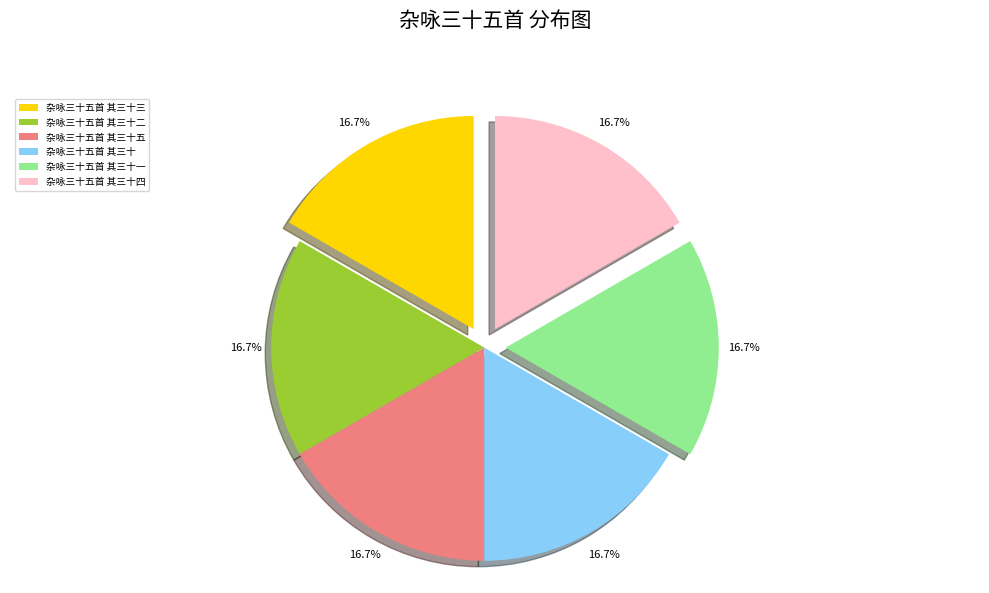

What is the ratio of the value at 杂咏三十五首 其三十 to the value at 杂咏三十五首 其三十二?

1.0